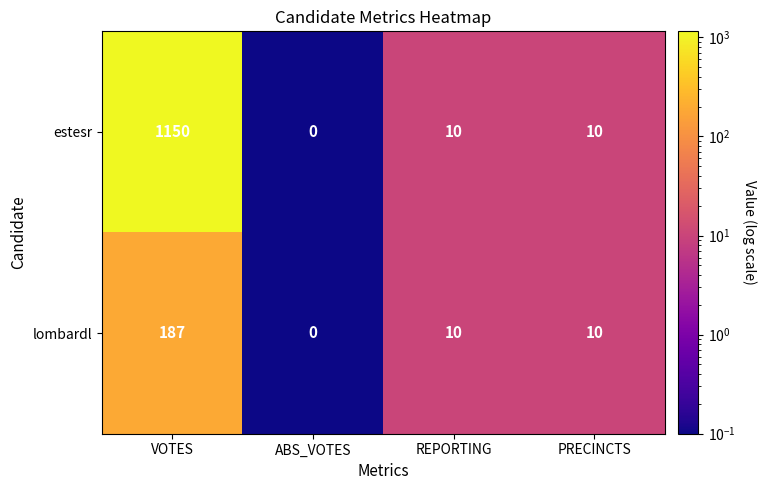

The estesr series shows 7 at REPORTING. True or false?

False